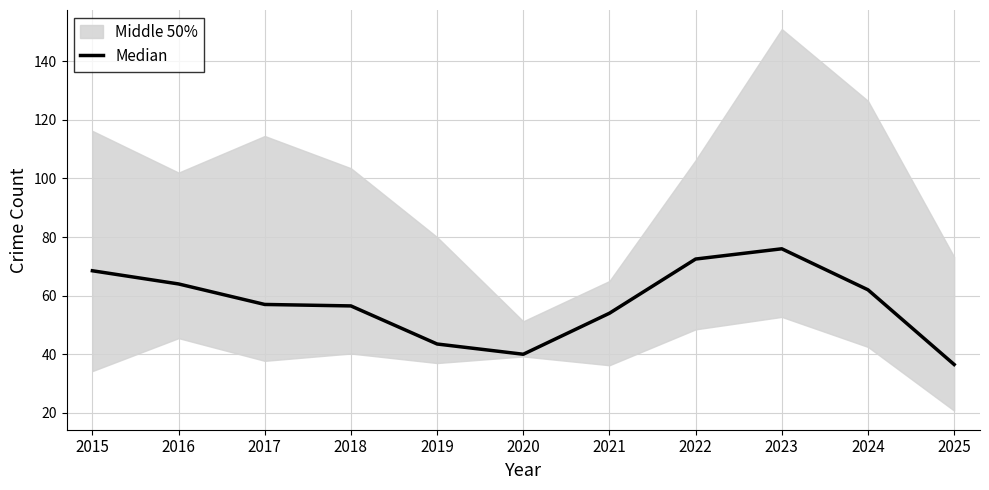

How many interior local valleys (lower than both neighbors) does the data have?

1